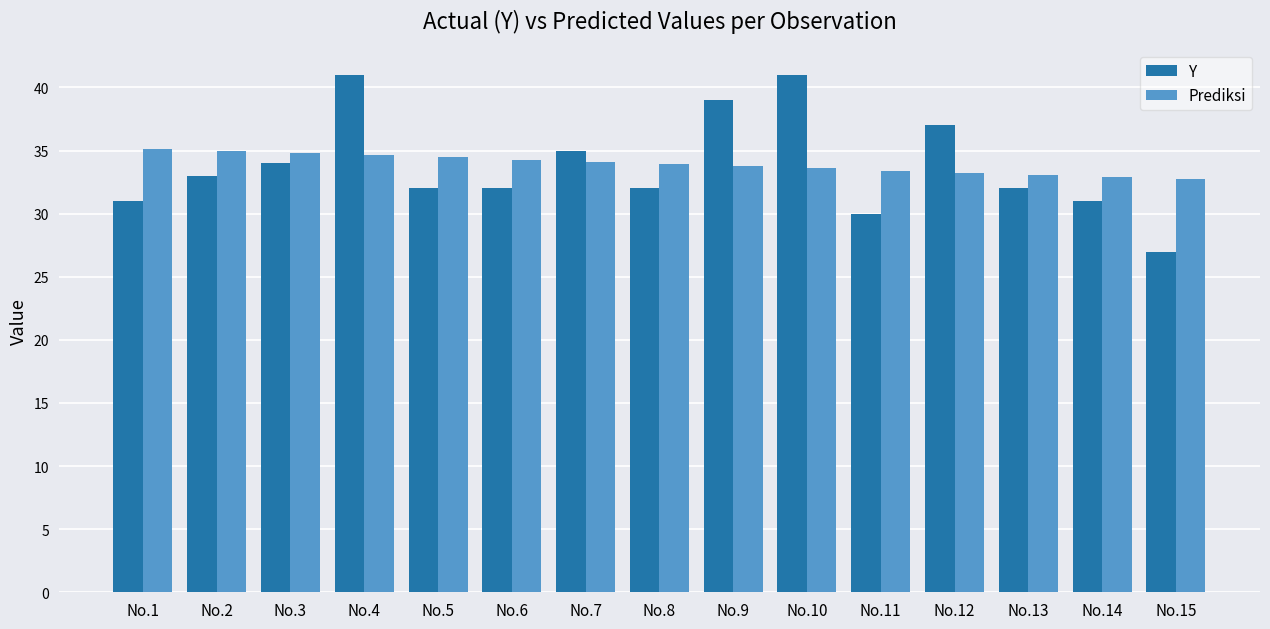

How many bars are there in each group?

2